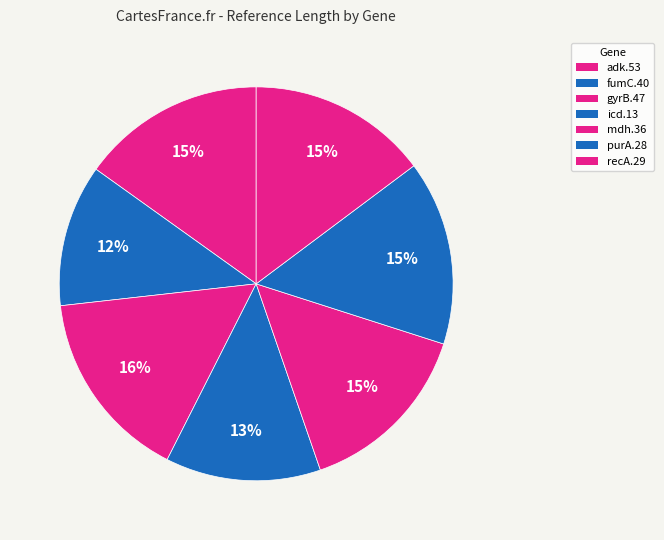

How many slices are in this pie chart?

7